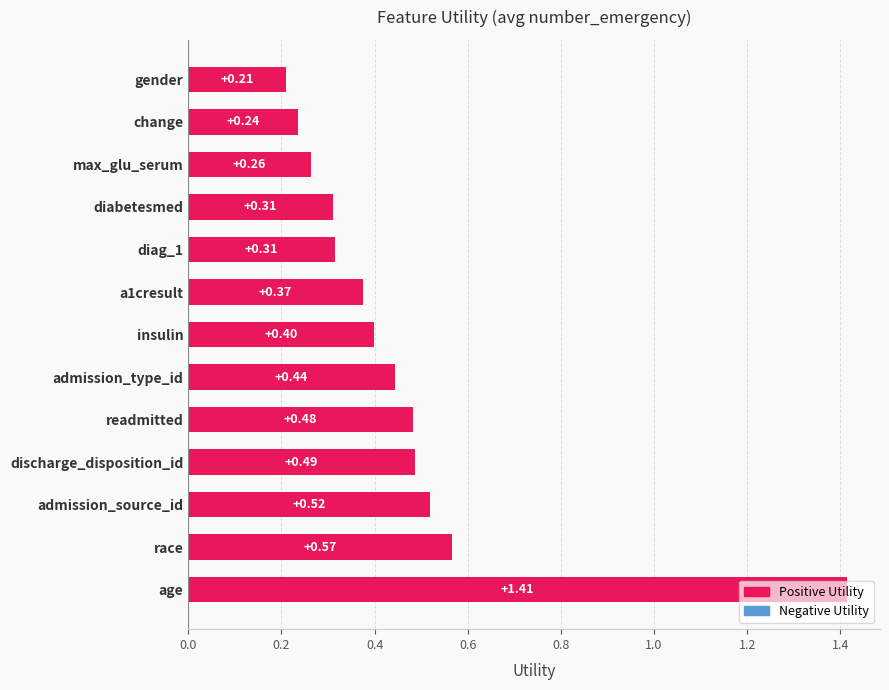

What is the sum of the values at diabetesmed and a1cresult?

0.7